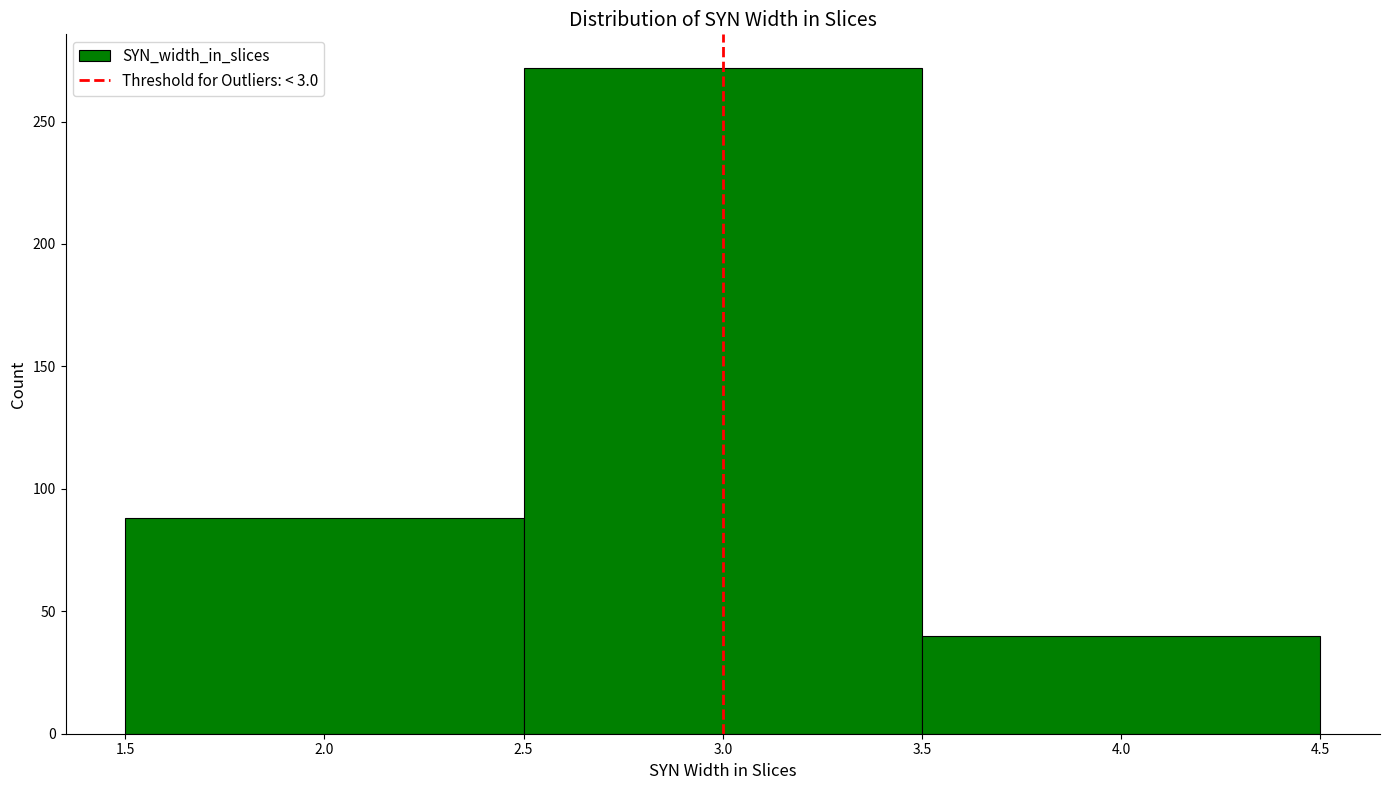

What is the height of the bar covering 3.5 to 4.5 on the x-axis? The values are not printed on the chart, so give them approximately, as read against the axis.

40